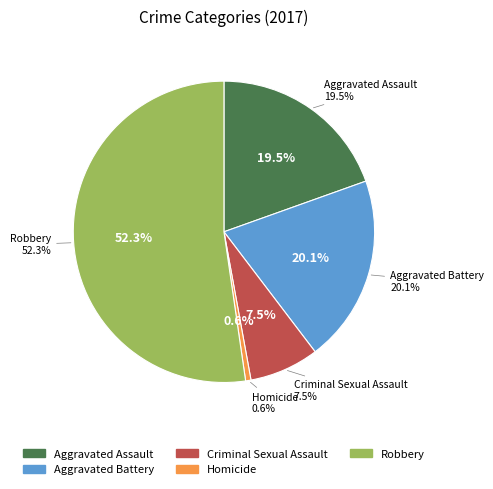

Which category has the biggest portion of the pie?

Robbery